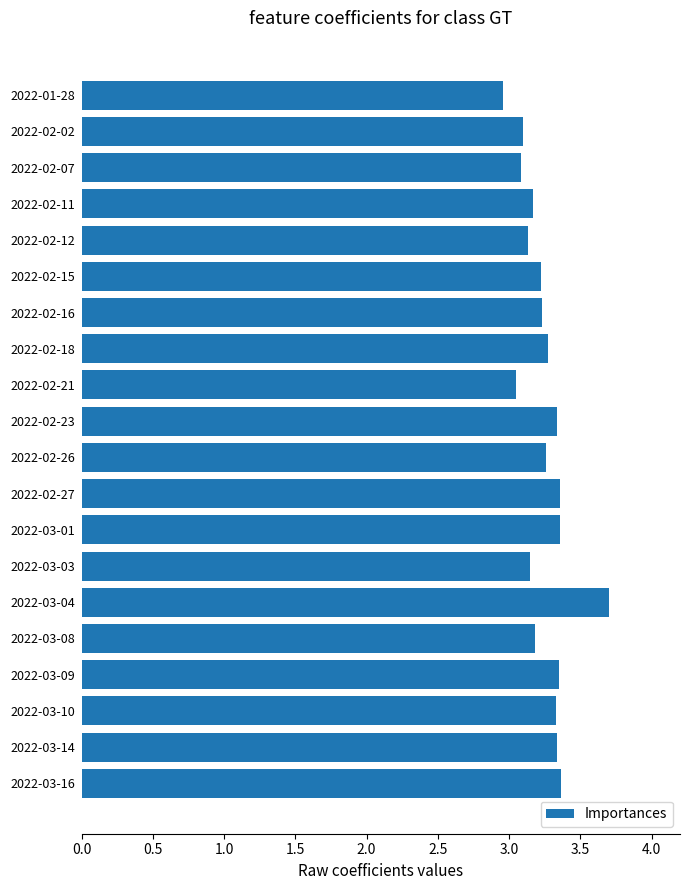

What is the label of the 3rd bar from the bottom?

2022-03-10